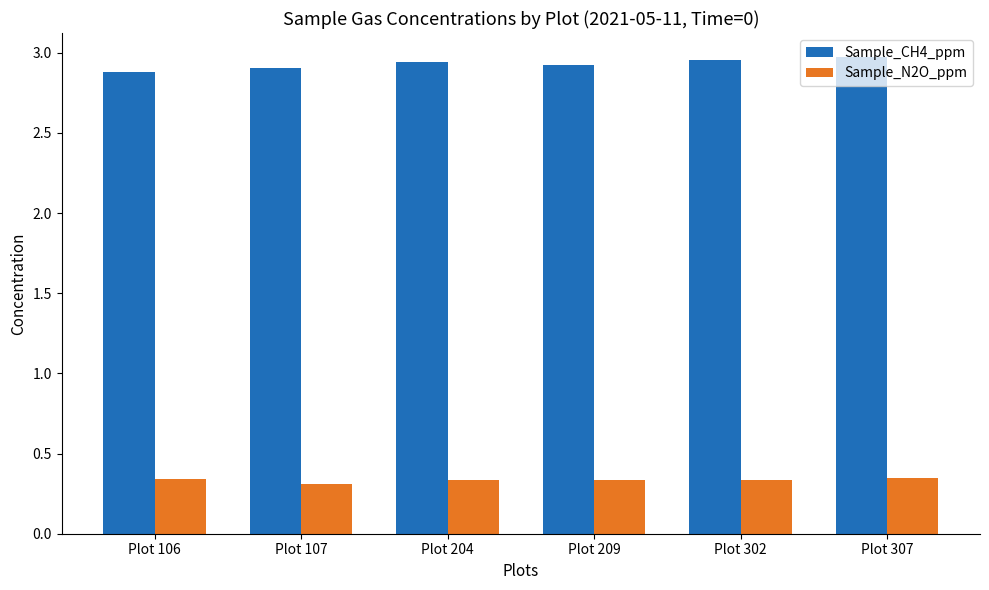

At how many categories does at least one series exceed 0?

6